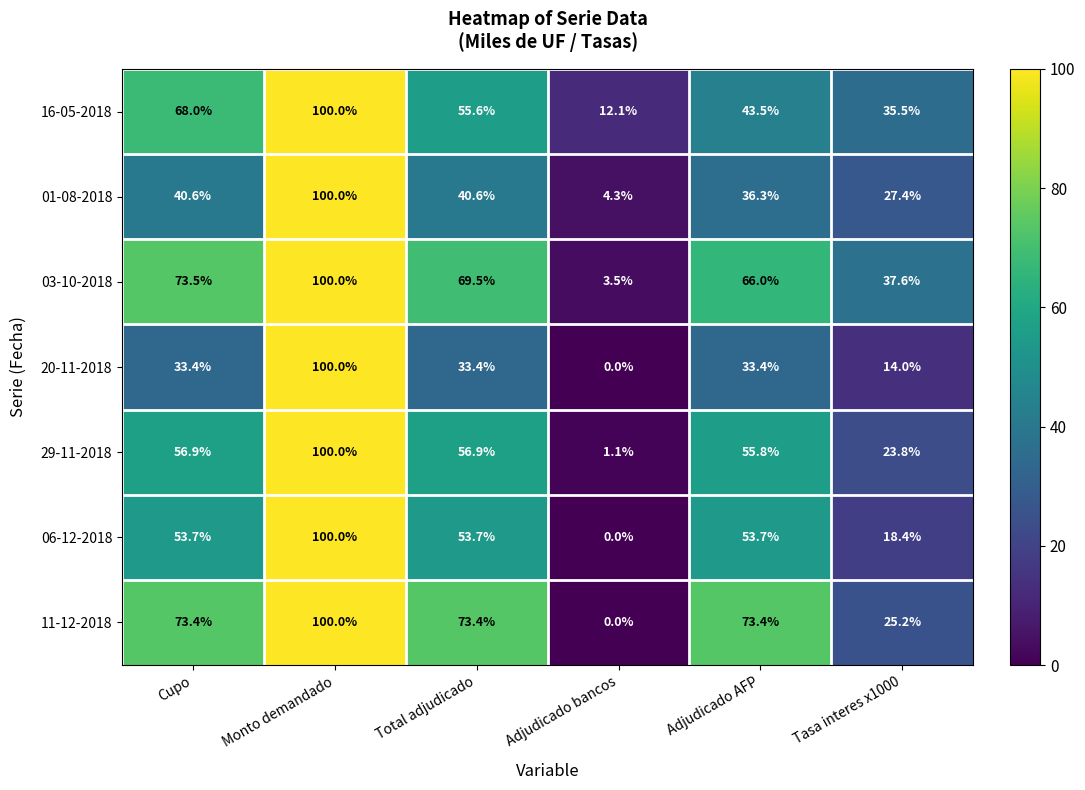

At which label does 03-10-2018 reach its peak?

Monto demandado